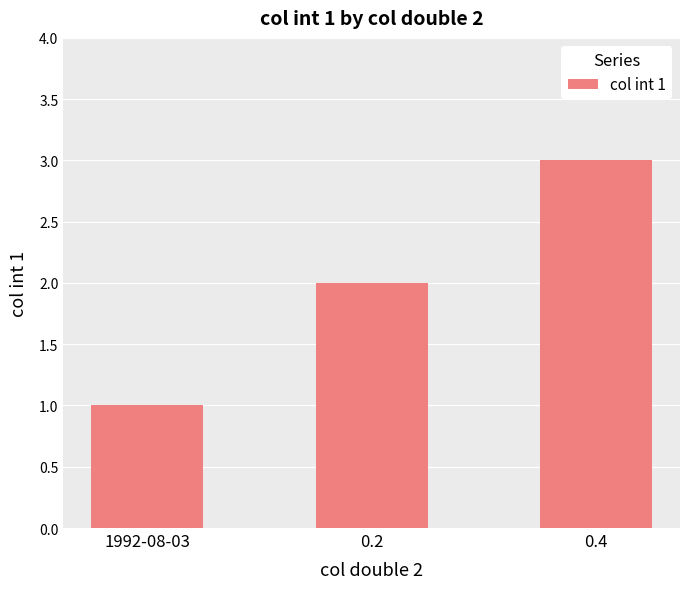

Approximately how many times larger is the value at 0.2 compared to 0.4?

0.7